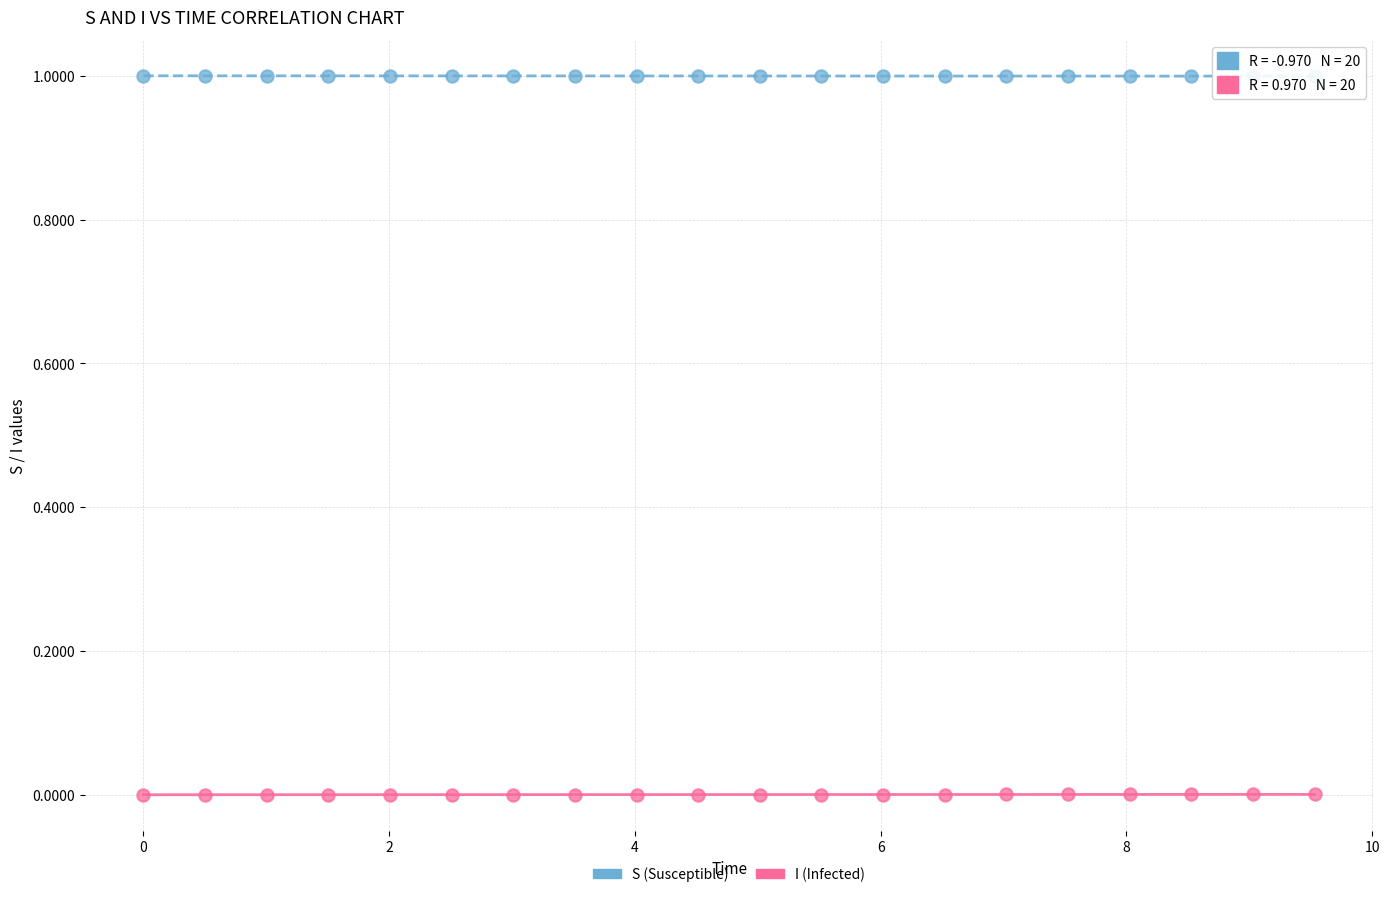

Across all data points, what is the range of Y values (max minus min)?

1.0